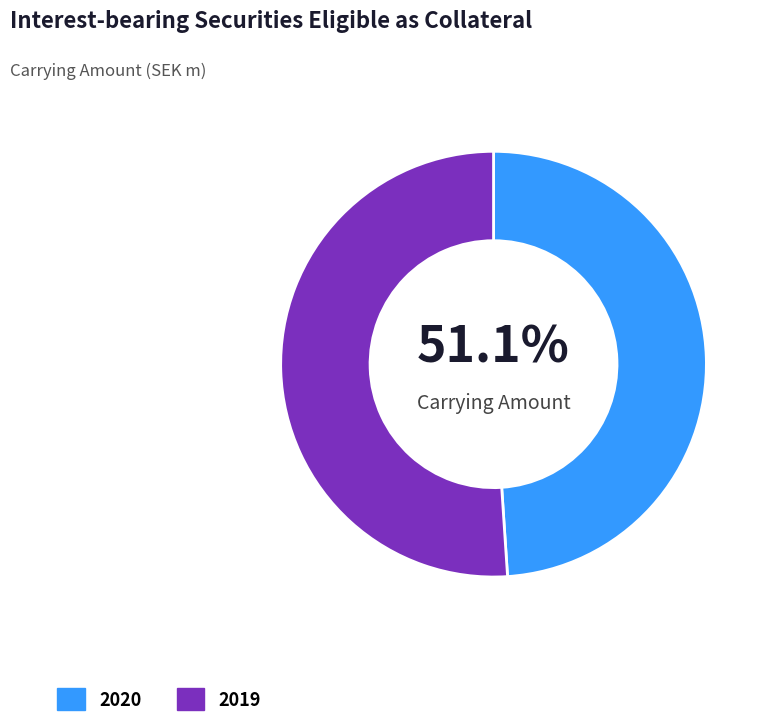

How many segments does this pie chart have?

2